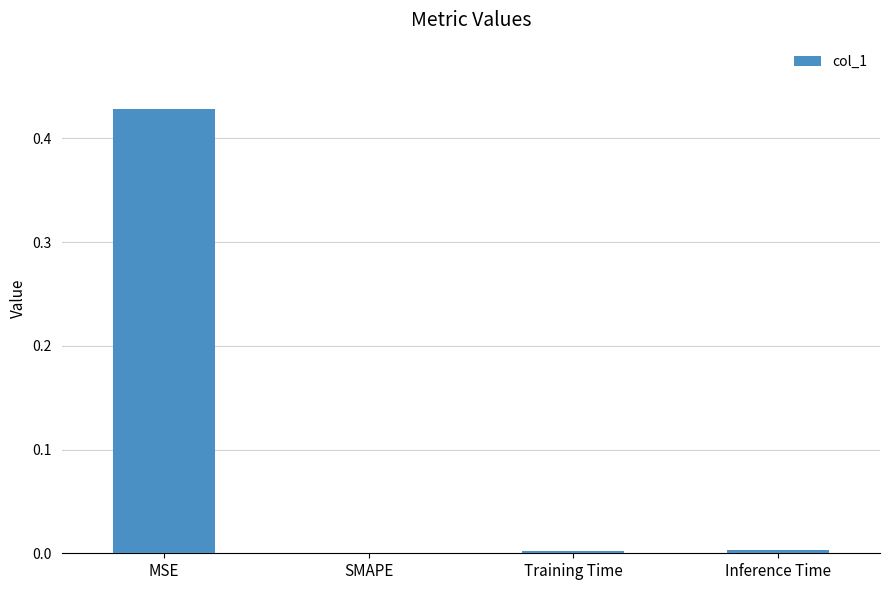

Is it true that the value at Training Time is 0.0?

True